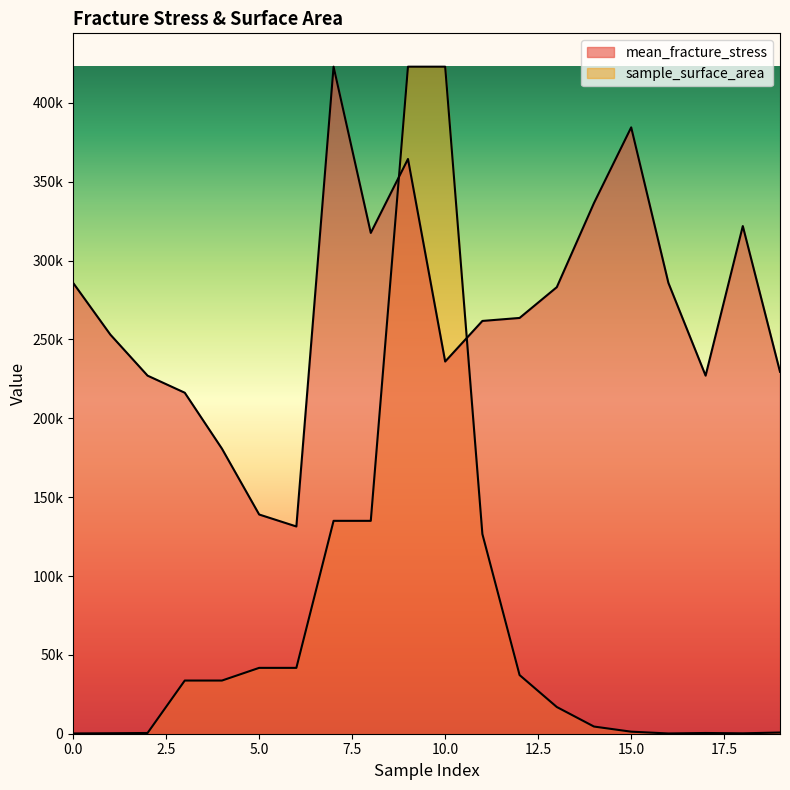

What is the total value across all series at 1?

253394.8